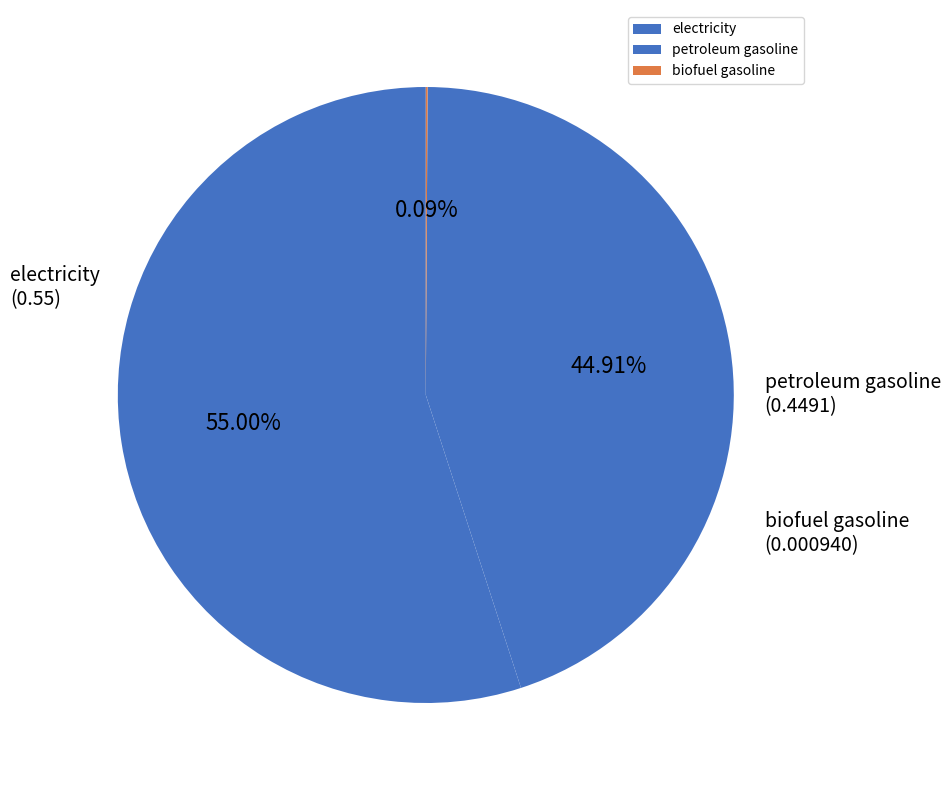

Do electricity and petroleum gasoline together represent more than half of the pie?

Yes